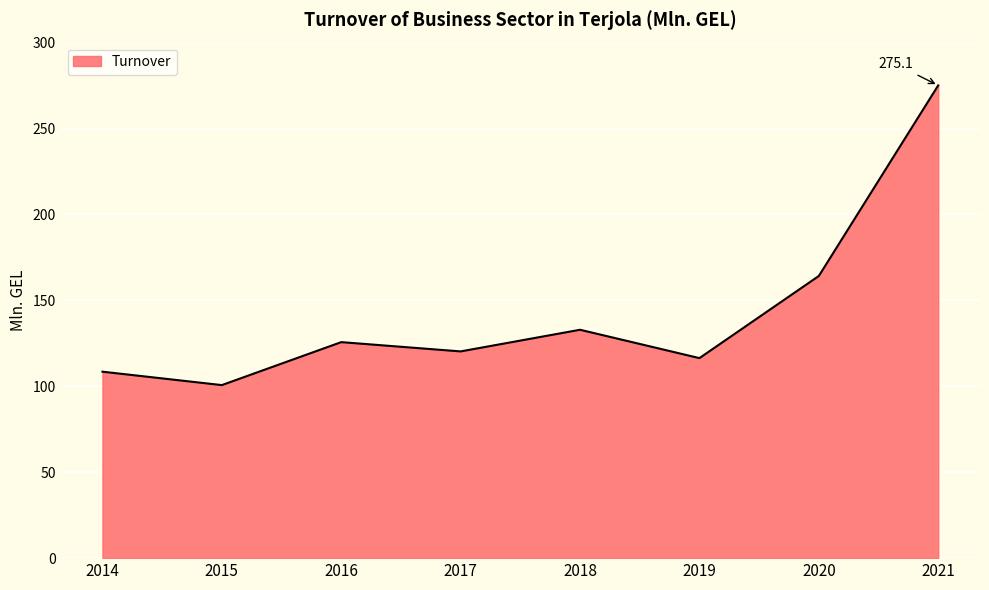

At which category does the chart reach its minimum across all series?

2015